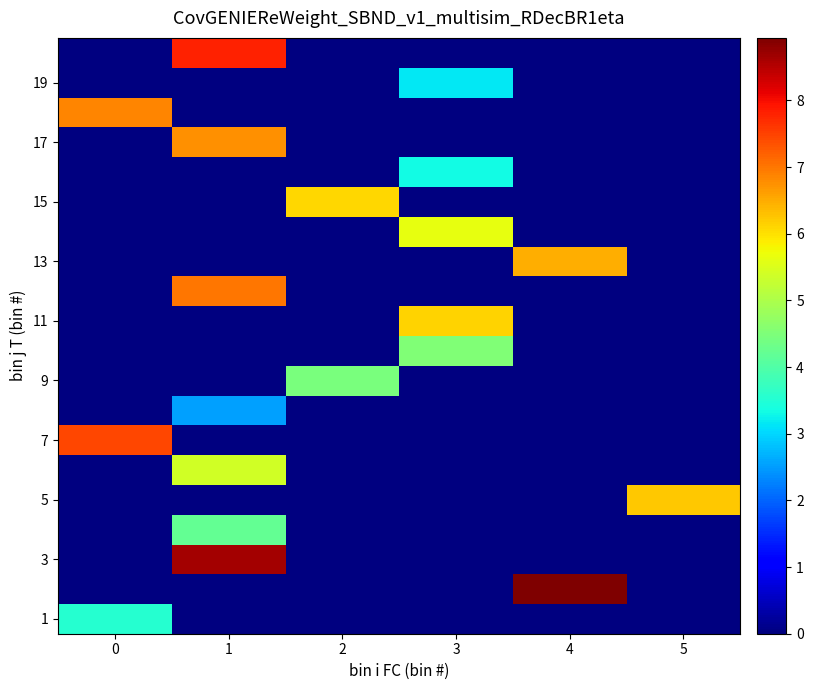

Between 5 and 3, which is larger?

3